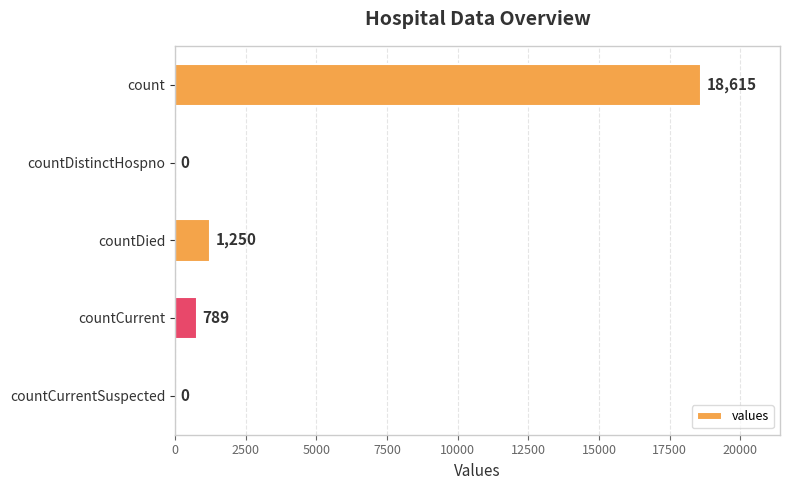

At which label is the value closest to 9307?

countDied